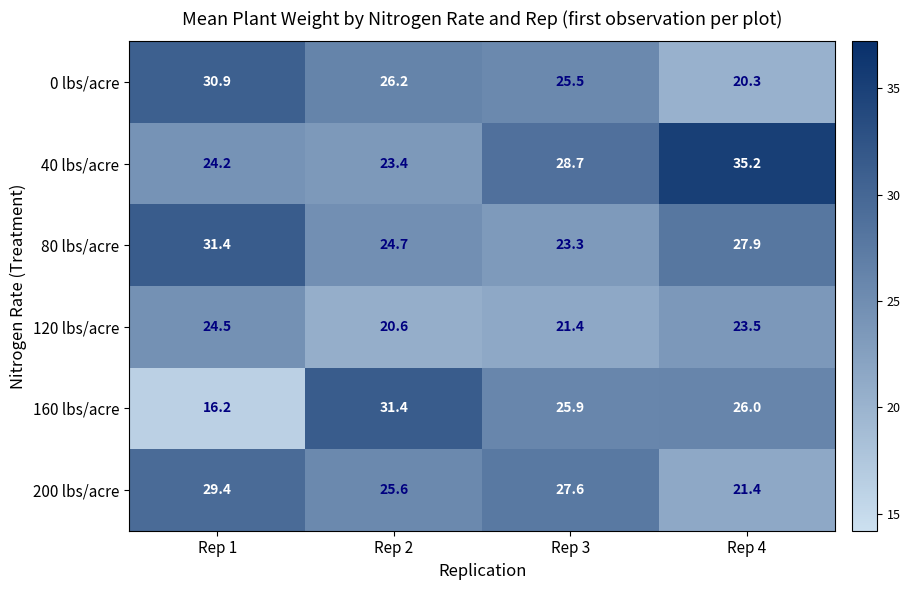

True or false: 200 lbs/acre has a value of 29.4 at Rep 1.

True